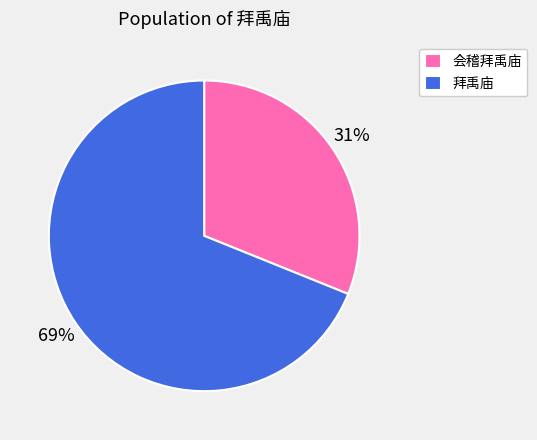

To the nearest percent, what is the combined percentage of 拜禹庙 and 会稽拜禹庙?

100%